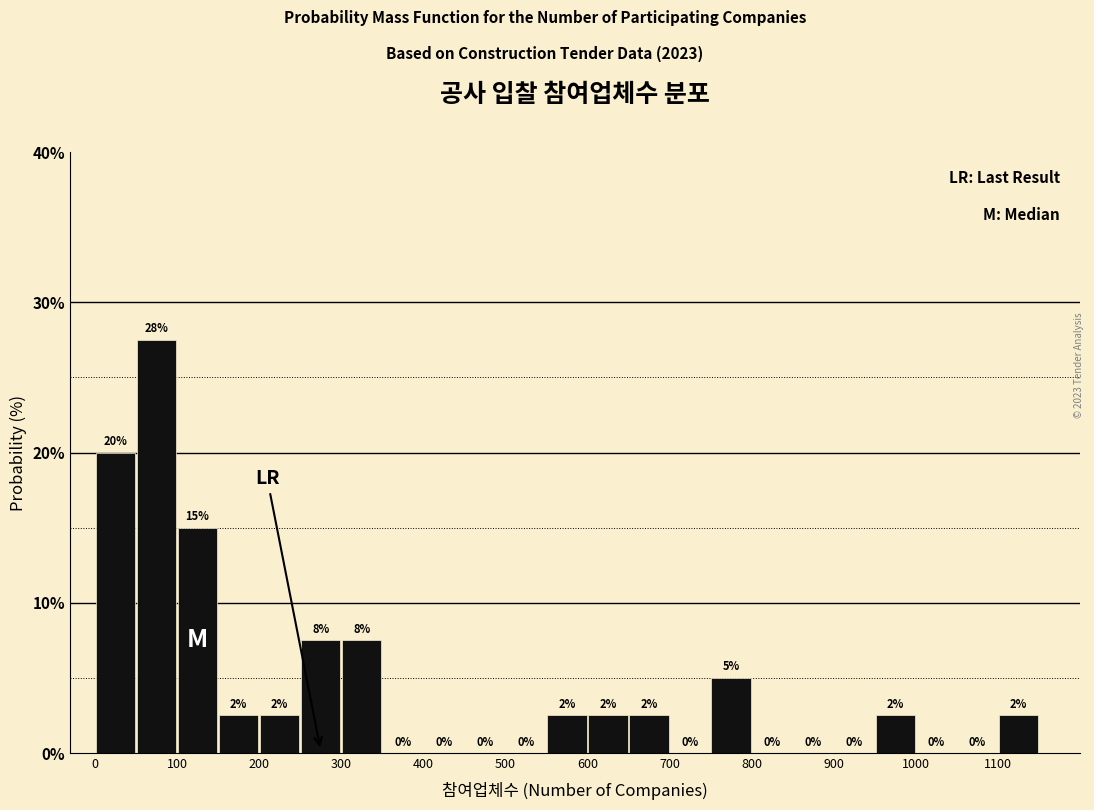

Over which range of the x-axis is the bar tallest?

50 to 100